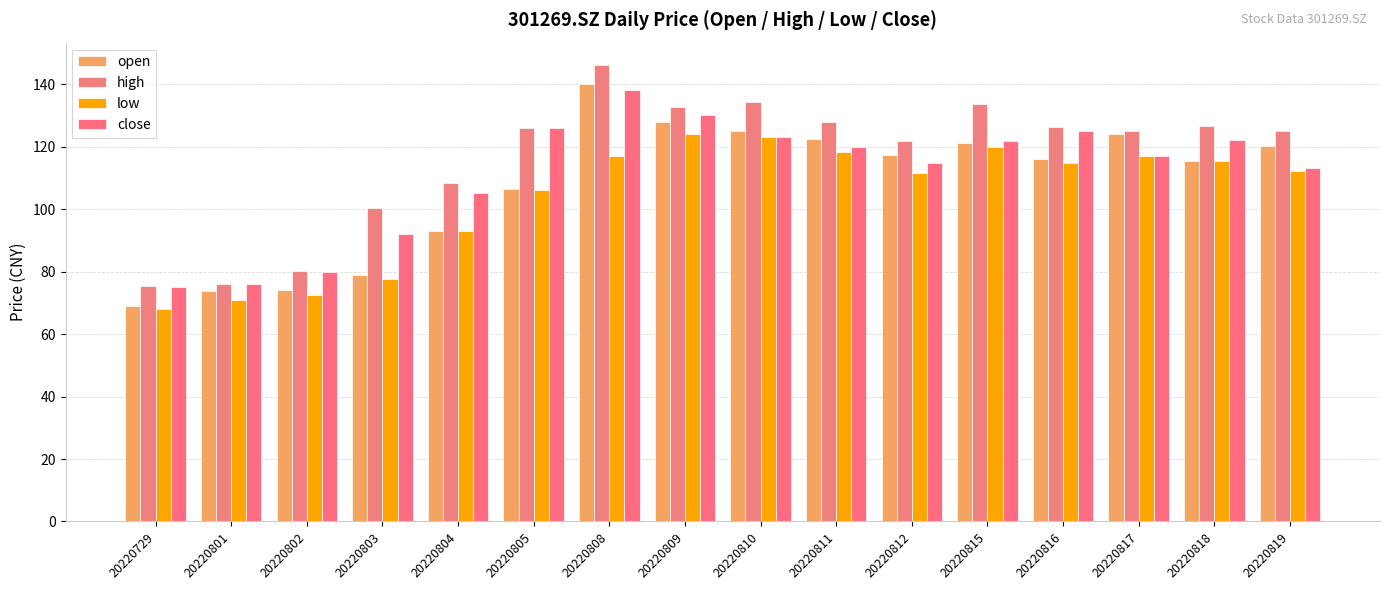

What is the total value across all series at 20220819?

470.5